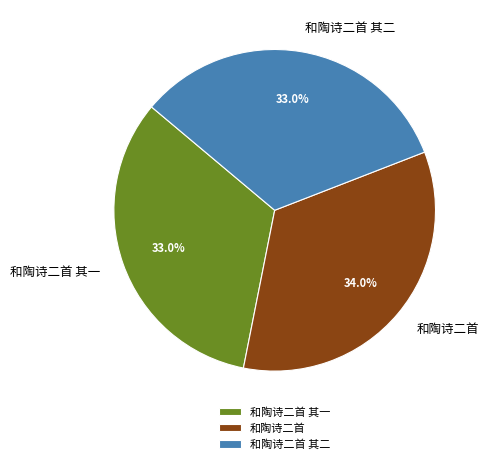

Is there any slice that represents more than half of the pie?

No